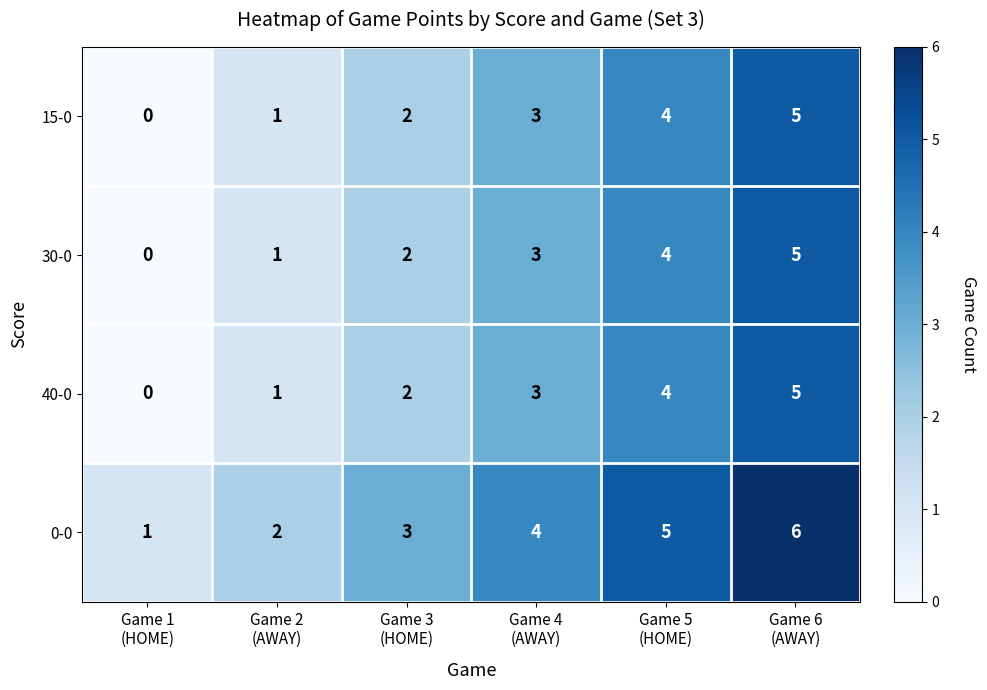

What is the greatest value displayed?

6